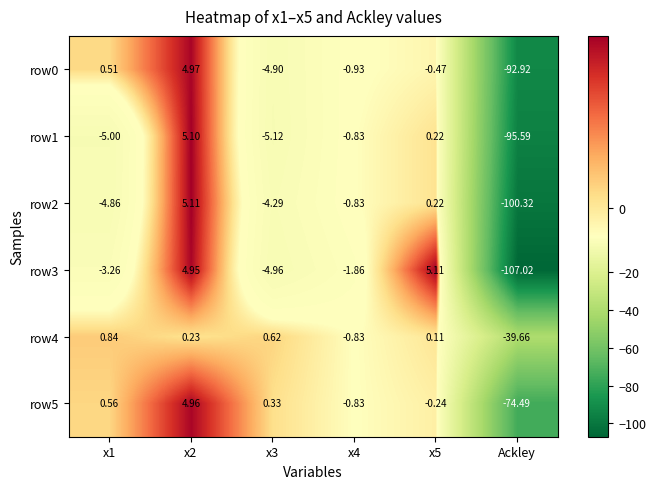

Is the value of row5 at x4 greater than the value of row1 at x2?

No